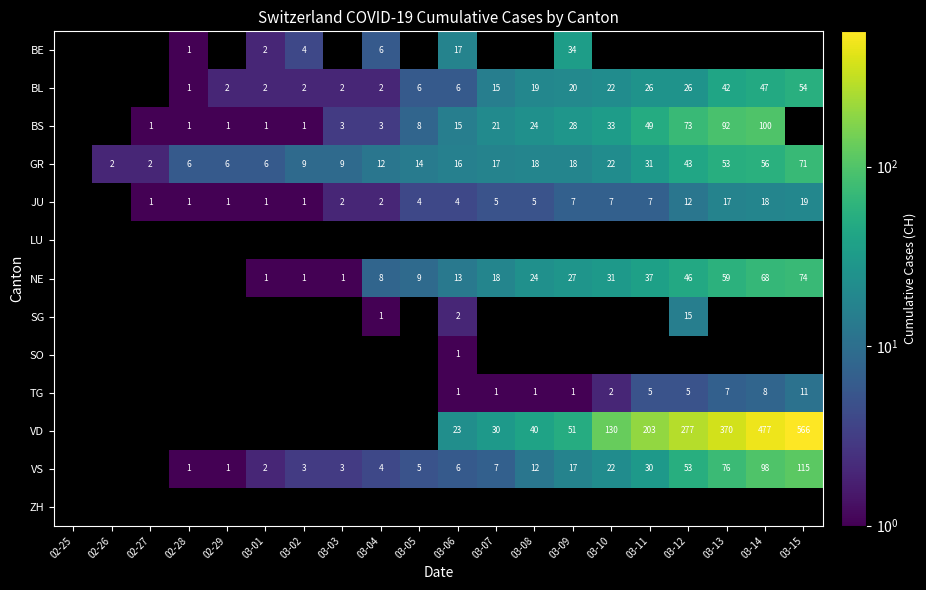

What is the difference between the JU values at 03-15 and 02-28?

18